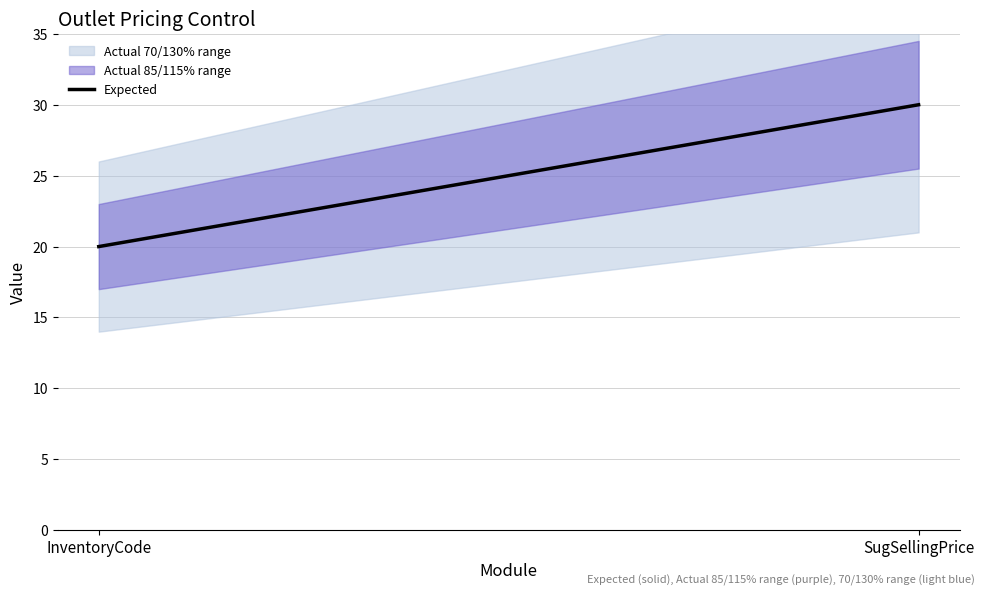

Rank the categories by value from highest to lowest.

SugSellingPrice, InventoryCode